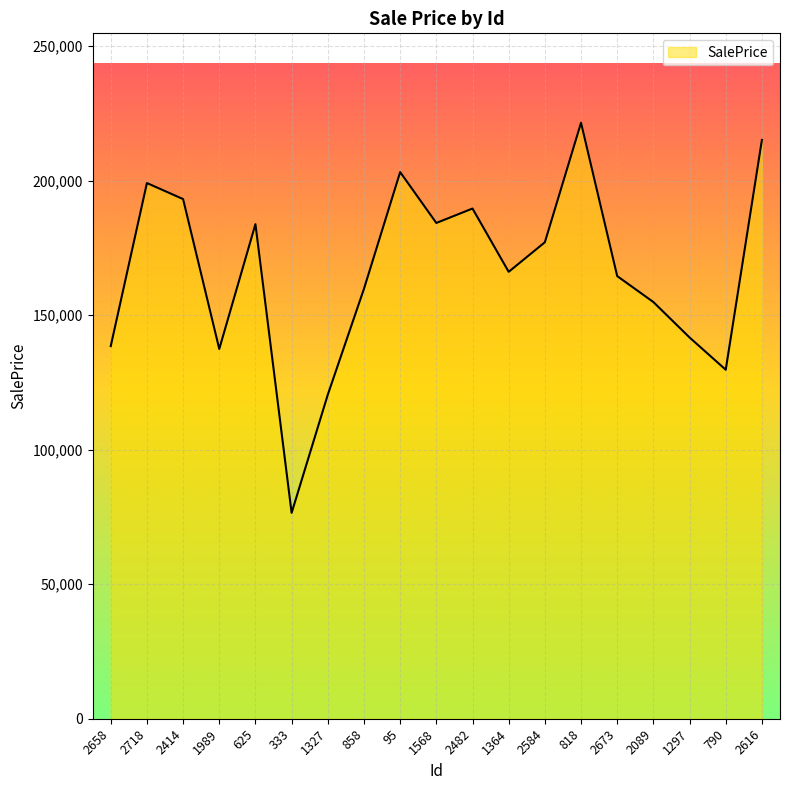

The value at 333 is 76528.9. True or false?

True